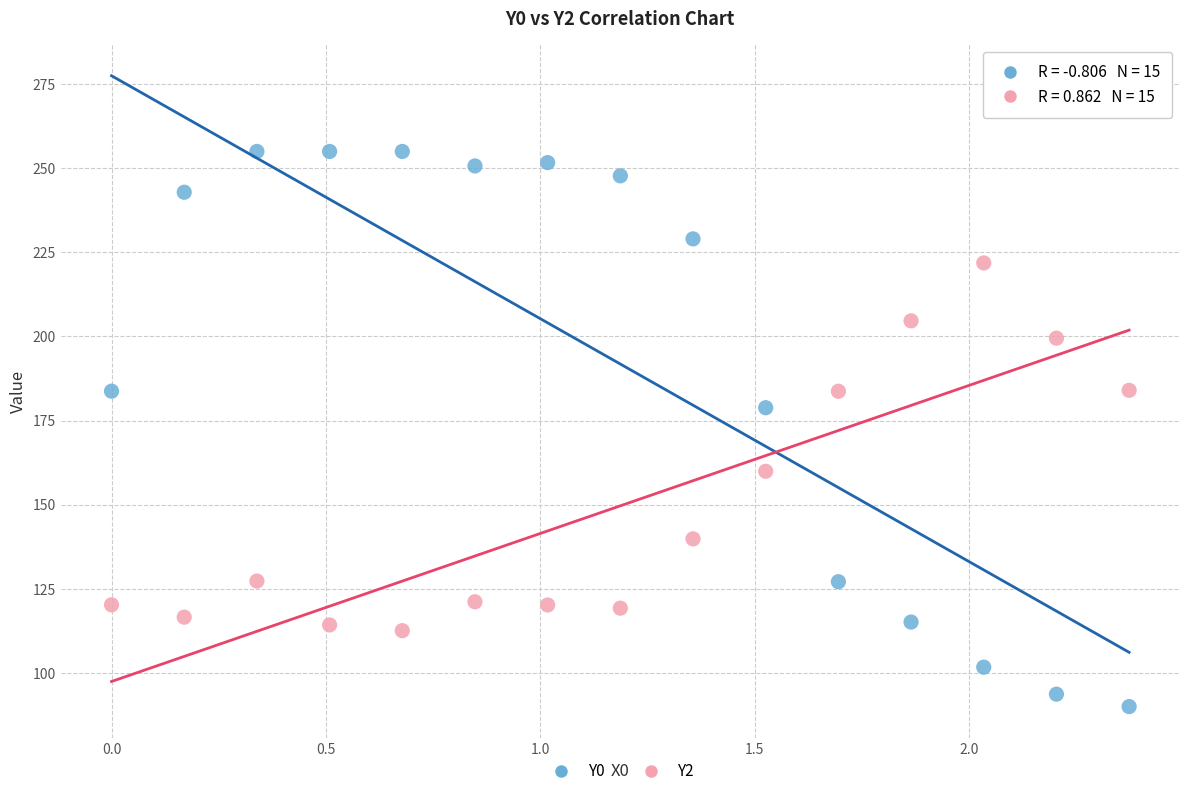

What are all the series names shown in the legend?

Y0, Y2